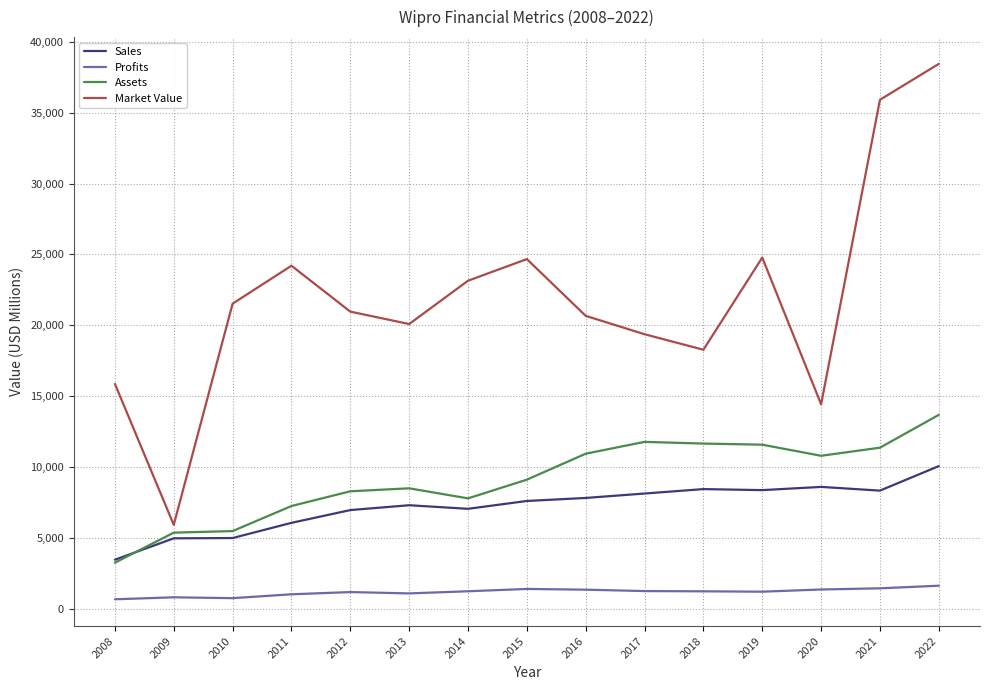

How many lines are shown in the chart?

4